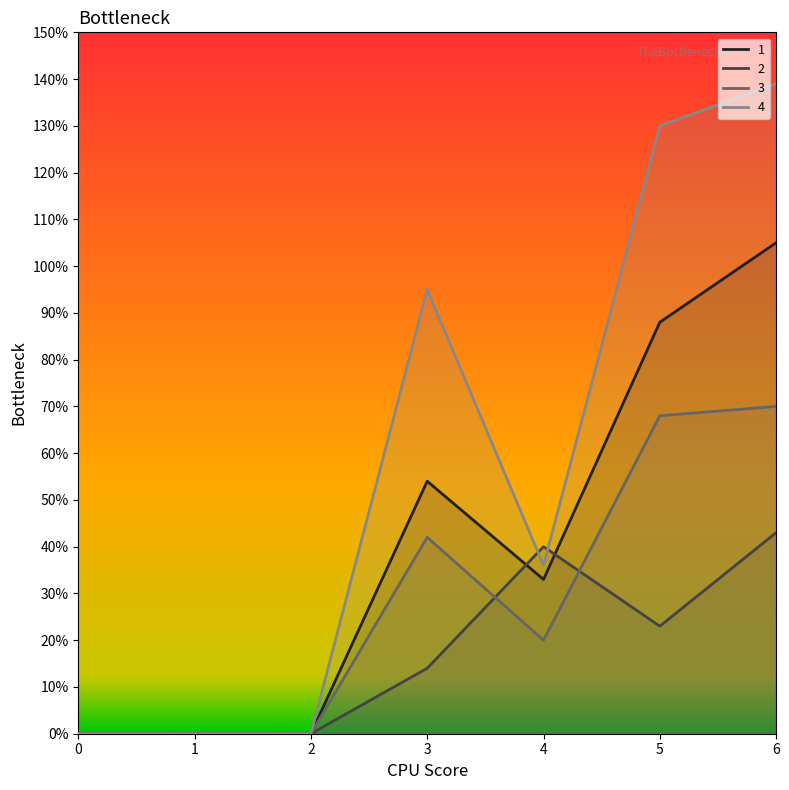

What is the difference between the highest and lowest values at 4?

20